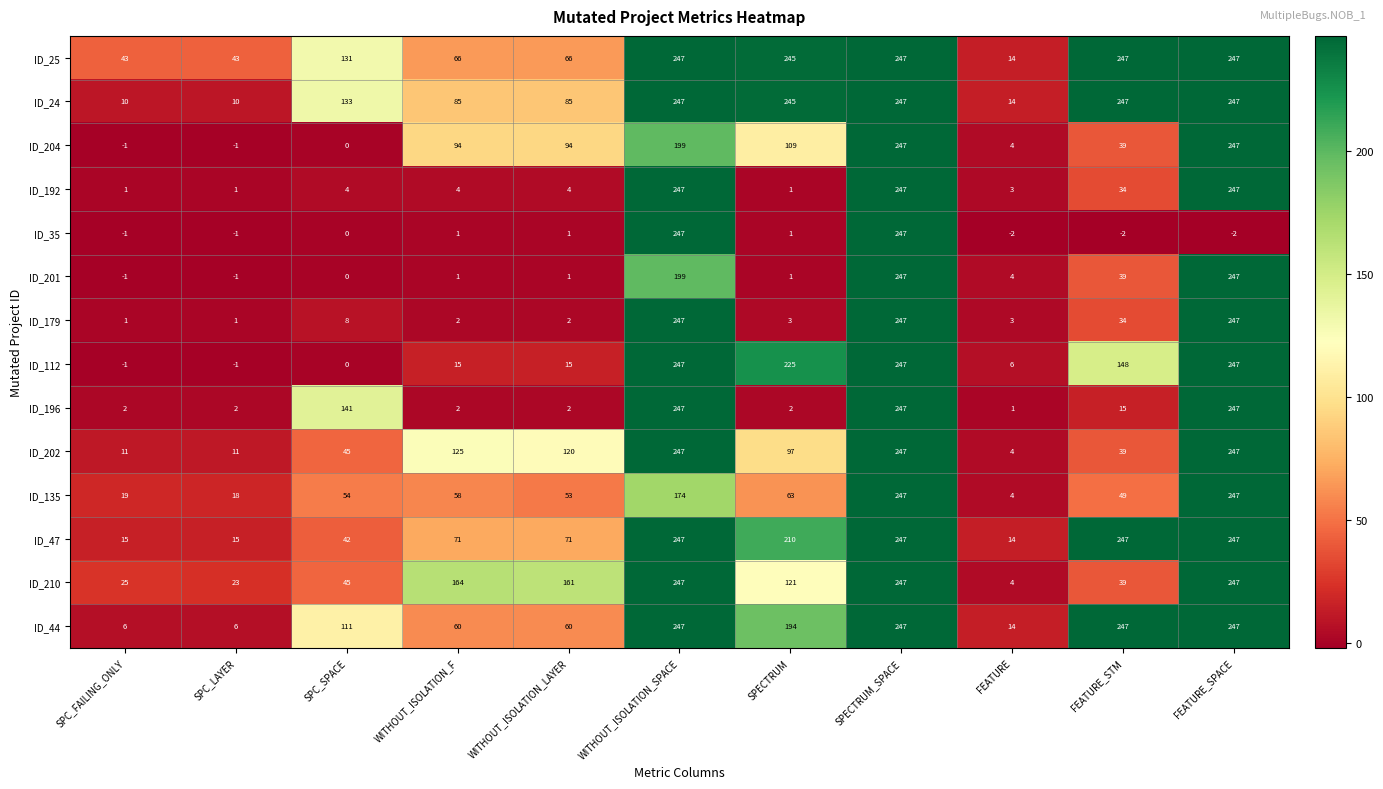

What is the difference between the ID_179 values at SPC_SPACE and WITHOUT_ISOLATION_F?

6